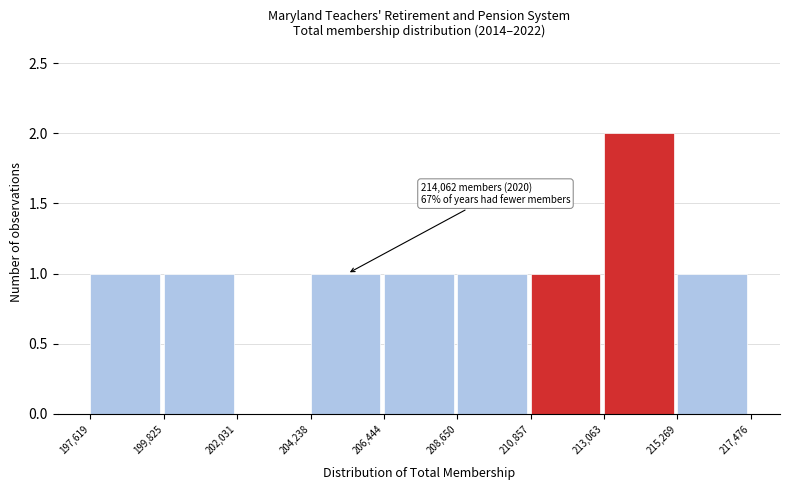

Which range on the x-axis has the tallest bar?

213,063 to 215,269